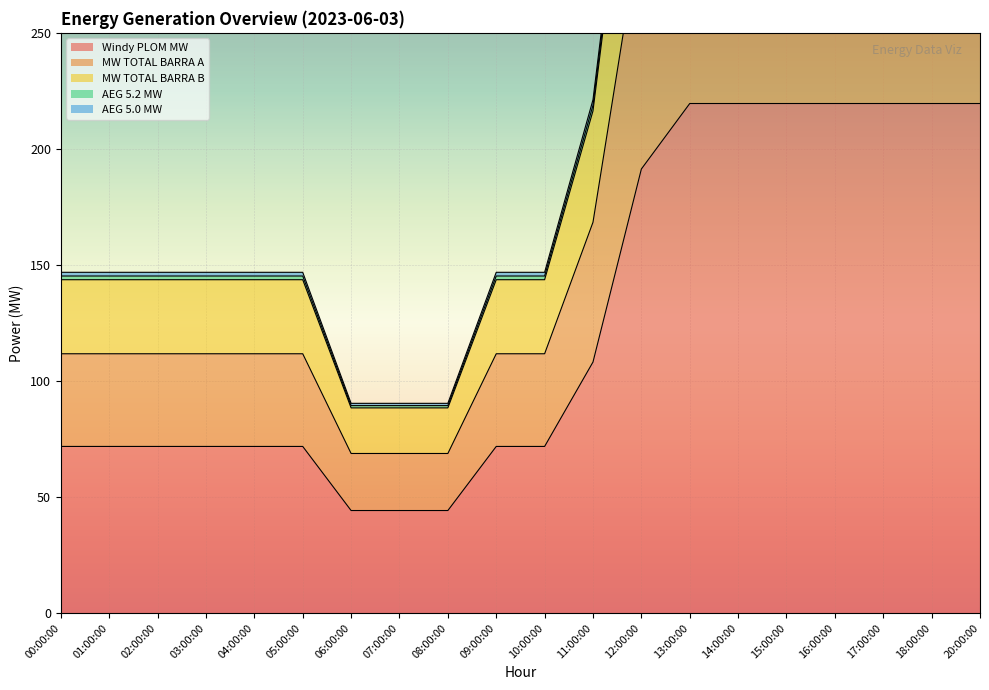

Which series has the largest range (max minus min)?

MW TOTAL BARRA B